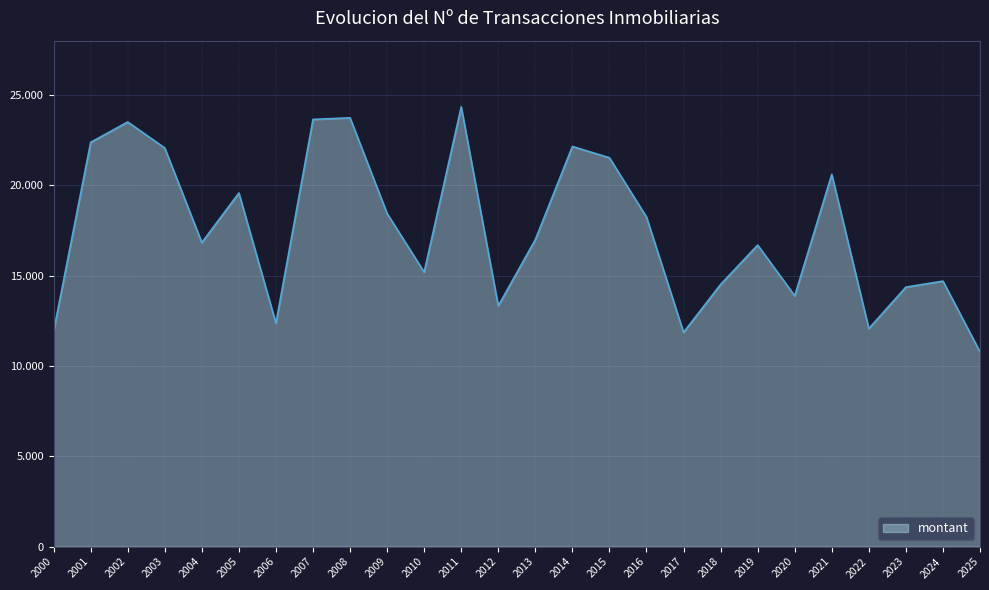

Is this an area chart (filled region under the line)?

Yes